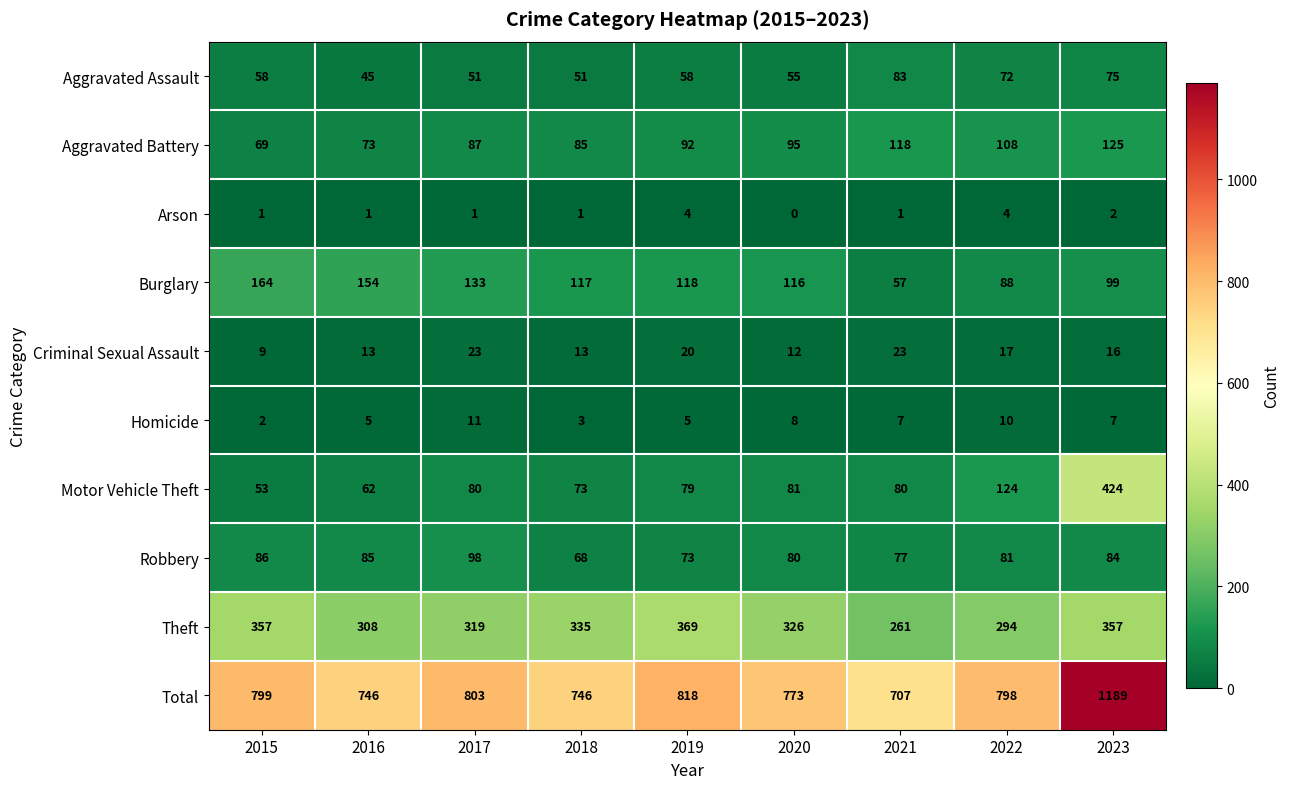

The value of Total at 2019 is 818. True or false?

True